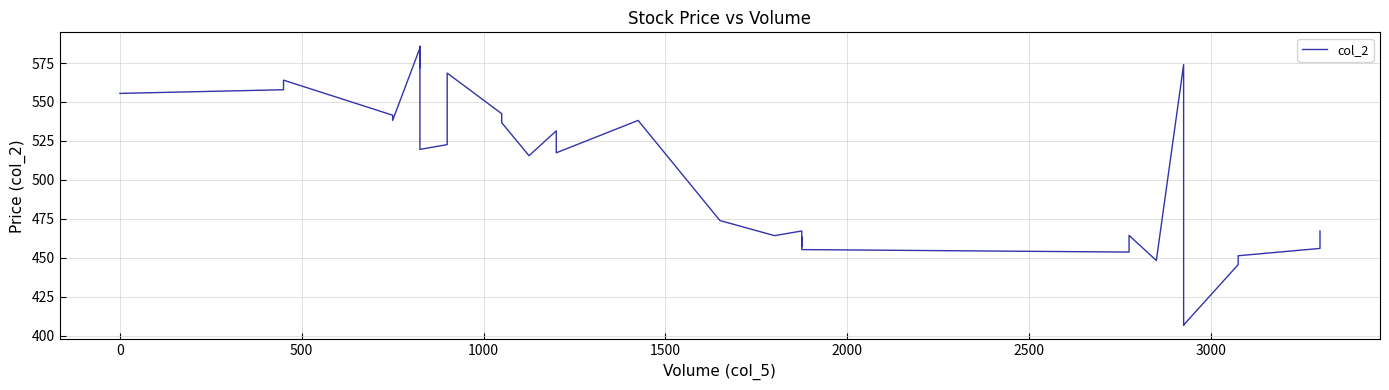

What is the sum of all values?

19610.0